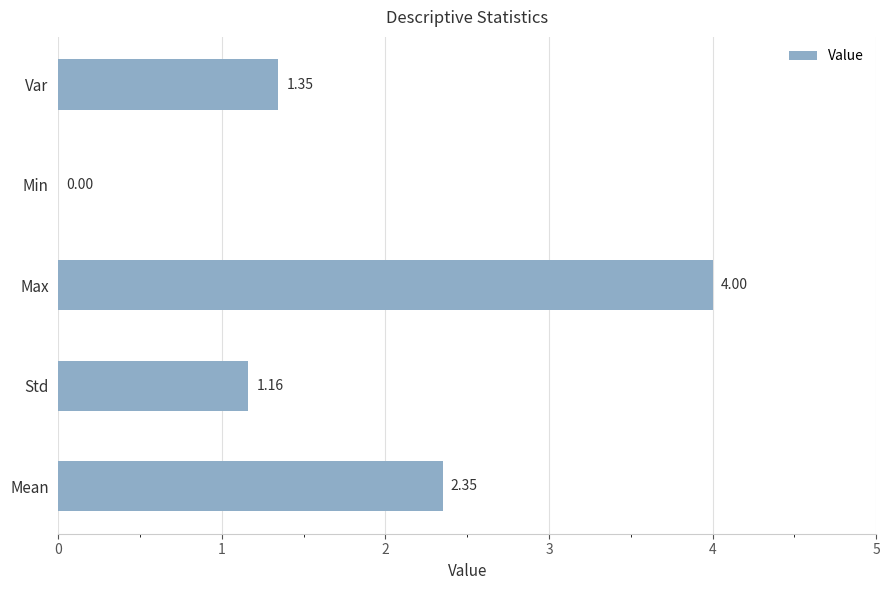

Approximately how many times larger is the value at Max compared to Var?

3.0